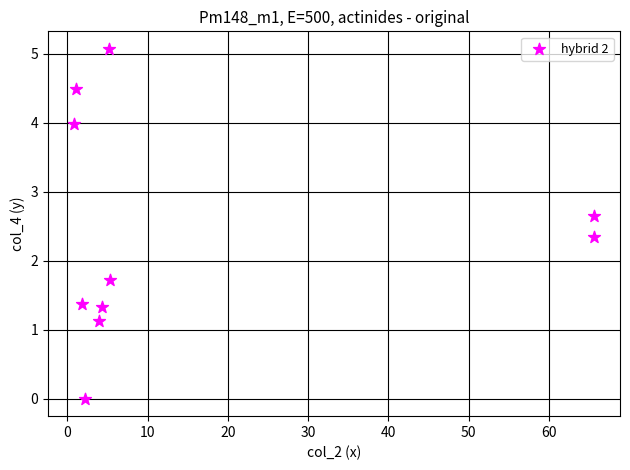

What is the average X value?

15.6